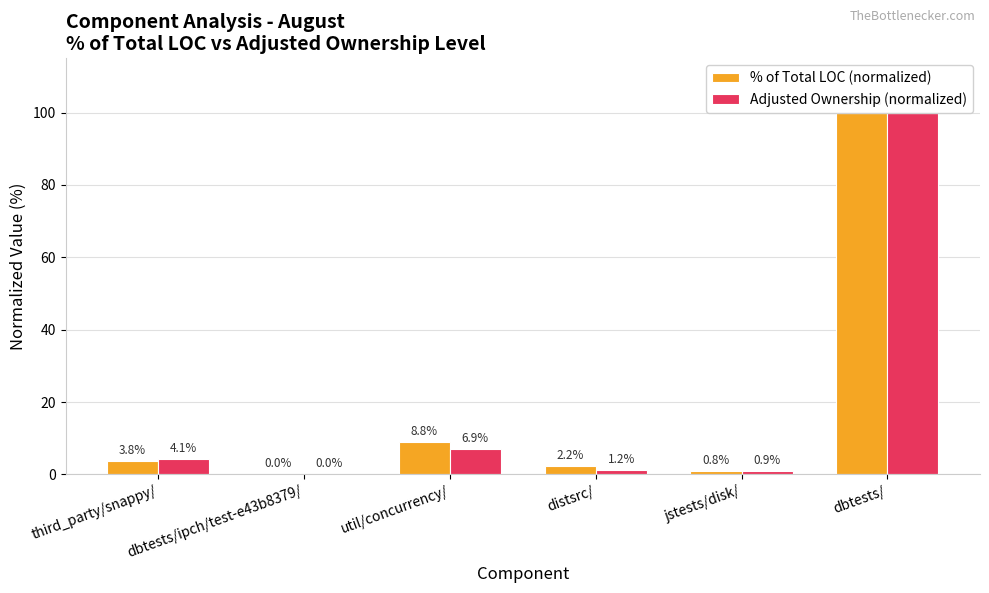

What is the difference between the maximum and second lowest values in the Adjusted Ownership (normalized) series?

99.1